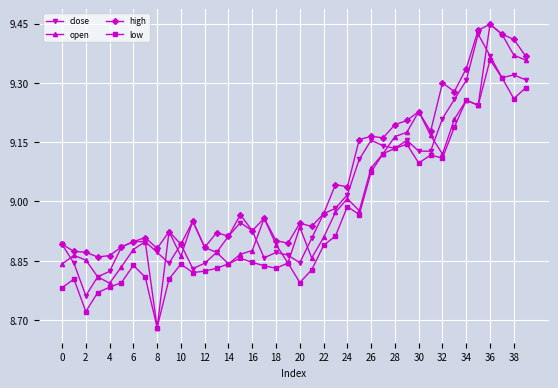

True or false: open has more than 1 interior local peaks.

True